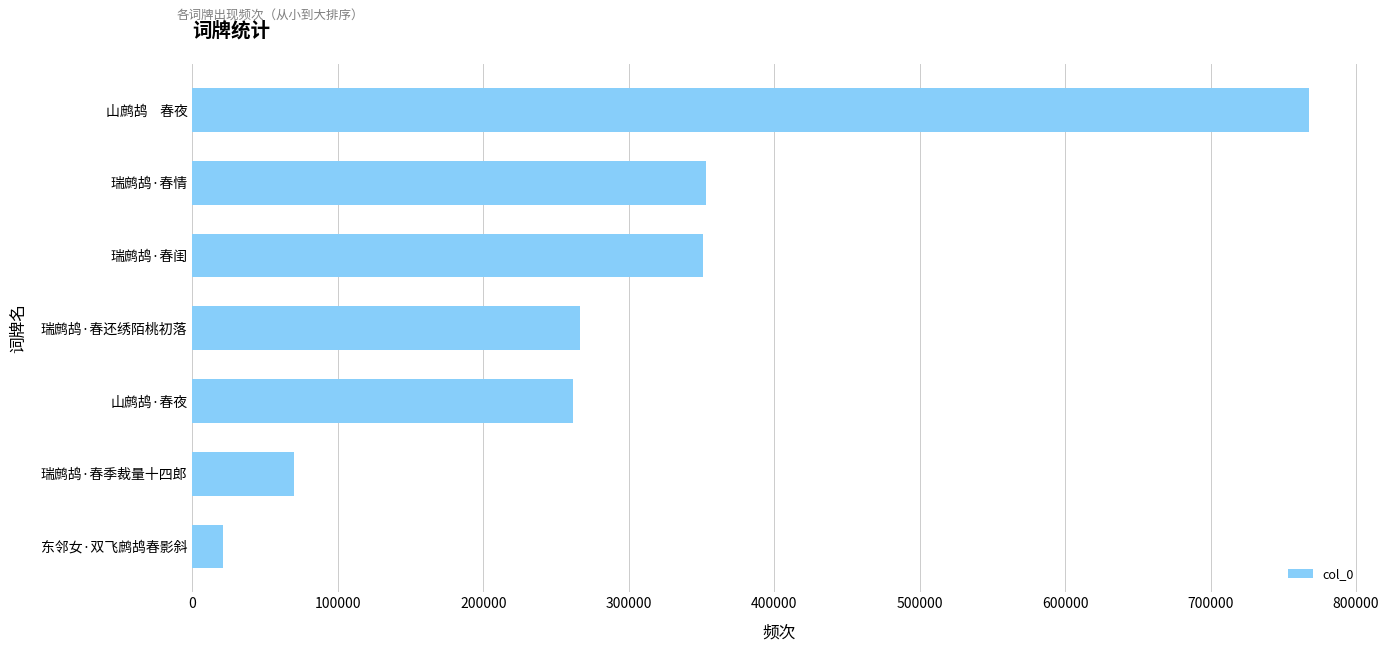

What value does the data have at 瑞鹧鸪·春季裁量十四郎, to the nearest 10?

69940